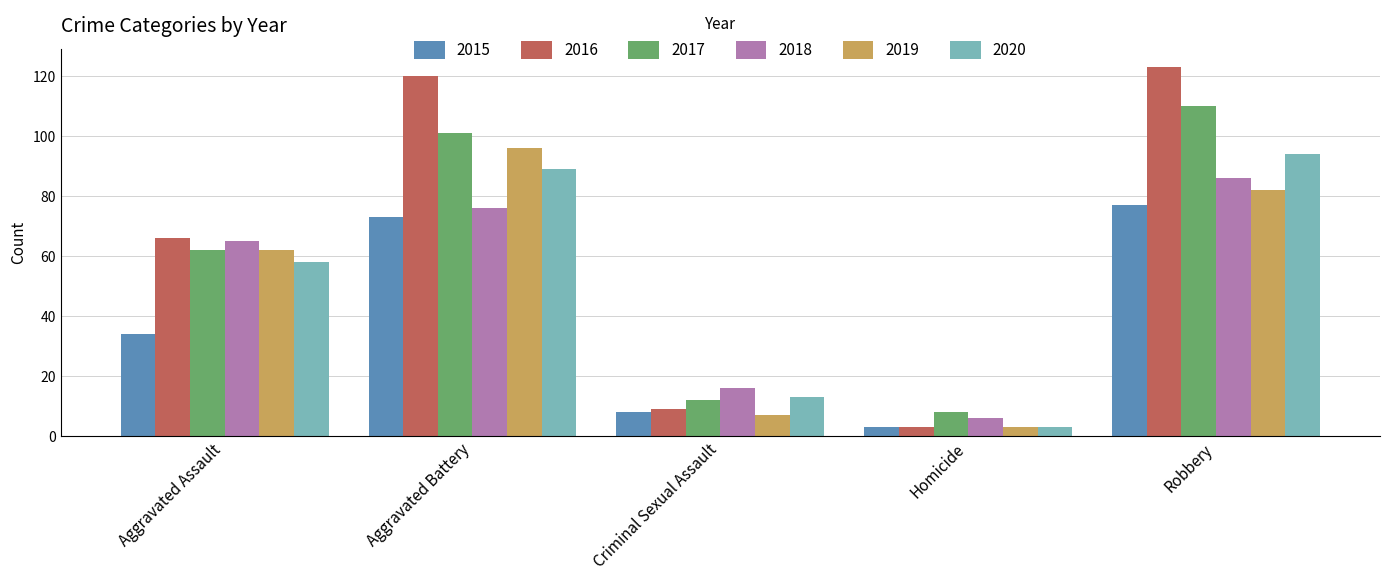

Count the number of categories in the chart.

5